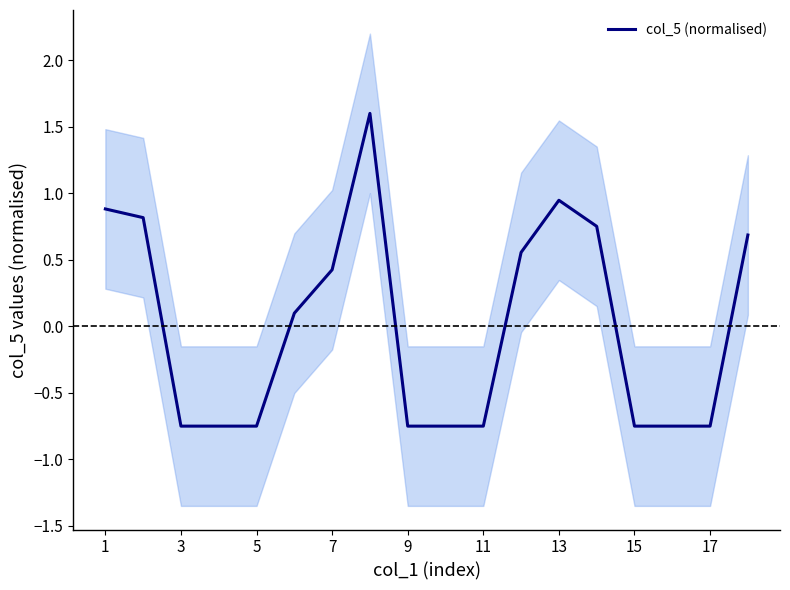

What is the highest value of the col_5 (normalised) series?

1.6